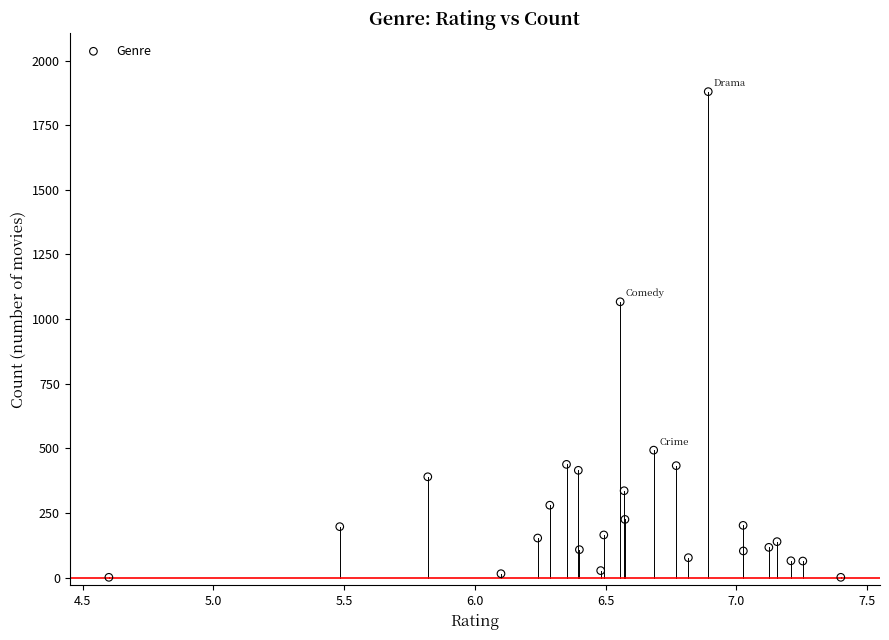

What is the range of Y values (max minus min)?

1879